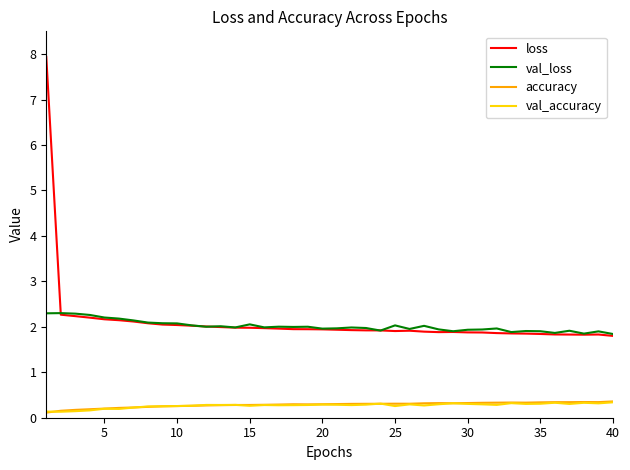

Which series has the widest spread of values?

loss